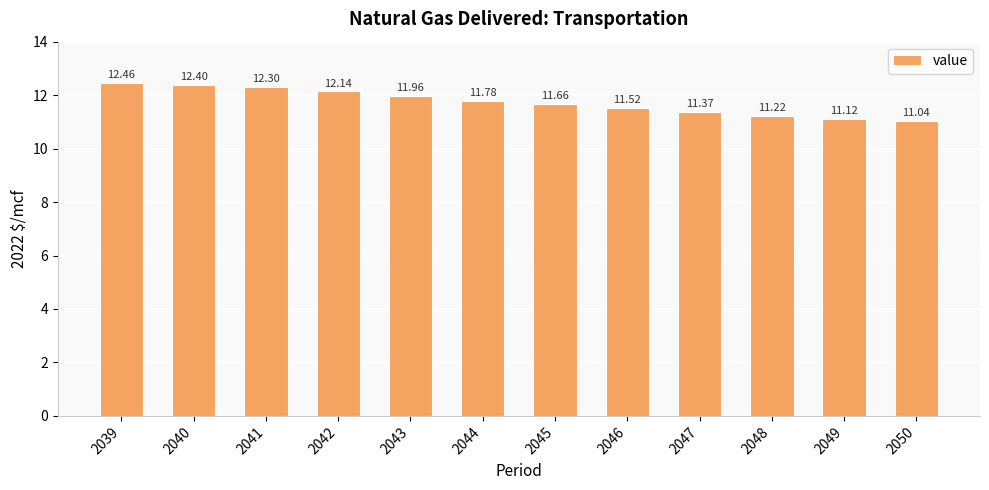

What is the value of the 10th bar from the left?

11.2